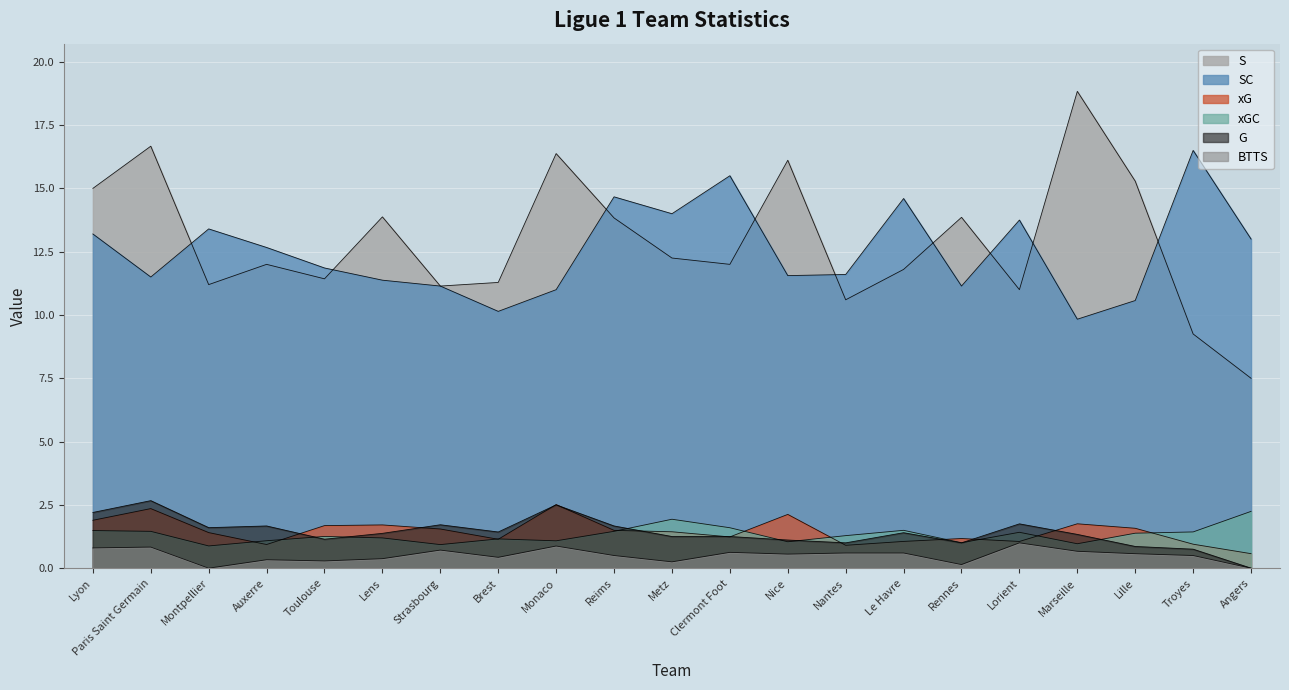

Reading left to right, list all the values displayed in this chart.

xG: 1.9	2.4	1.4	0.9	1.7	1.7	1.5	1.1	2.5	1.5	1.4	1.2	2.1	0.9	1.1	1.2	1.1	1.8	1.6	0.9	0.6
xGC: 1.5	1.5	0.9	1.1	1.3	1.2	0.9	1.2	1.1	1.5	1.9	1.6	1.0	1.3	1.5	1.0	1.4	1.0	1.4	1.4	2.2
S: 15.0	16.7	11.2	12.0	11.4	13.9	11.1	11.3	16.4	13.8	12.2	12.0	16.1	10.6	11.8	13.9	11.0	18.8	15.3	9.2	7.5
SC: 13.2	11.5	13.4	12.7	11.9	11.4	11.1	10.1	11.0	14.7	14.0	15.5	11.6	11.6	14.6	11.1	13.8	9.8	10.6	16.5	13.0
G: 2.2	2.7	1.6	1.7	1.1	1.4	1.7	1.4	2.5	1.7	1.2	1.2	1.1	1.0	1.4	1.0	1.8	1.3	0.9	0.8	0.0
BTTS: 0.8	0.8	0.0	0.3	0.3	0.4	0.7	0.4	0.9	0.5	0.2	0.6	0.6	0.6	0.6	0.1	1.0	0.7	0.6	0.5	0.0